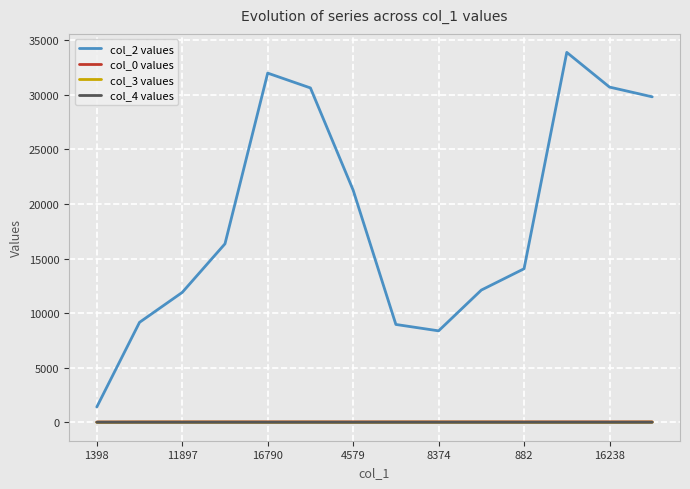

Which series has the largest range (max minus min)?

col_2 values